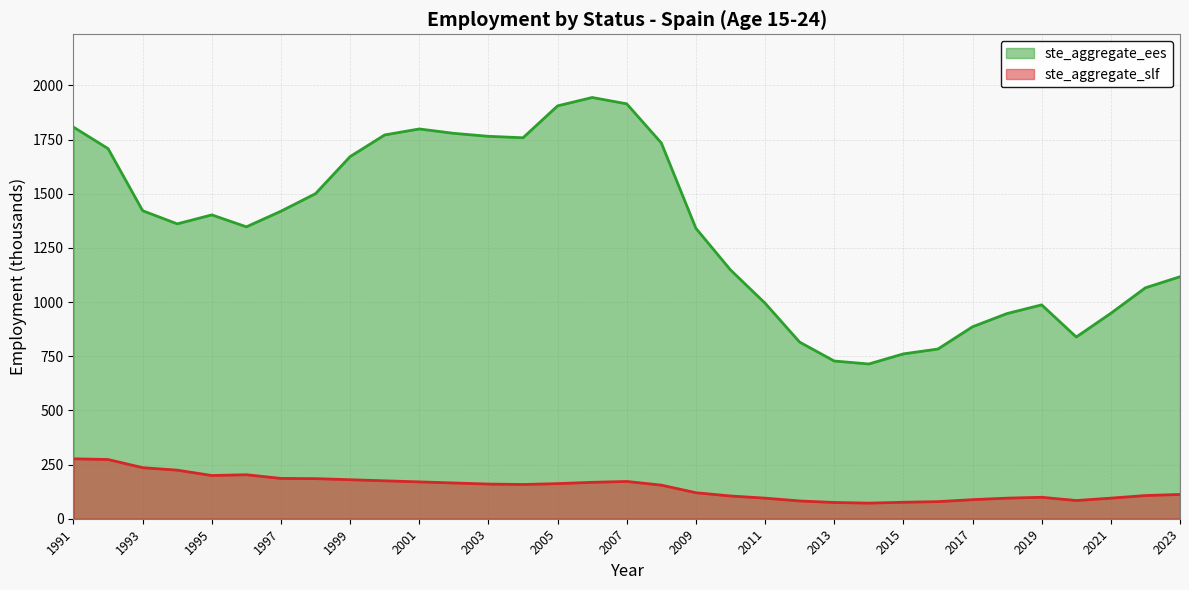

True or false: ste_aggregate_slf has more than 1 interior local peaks.

True